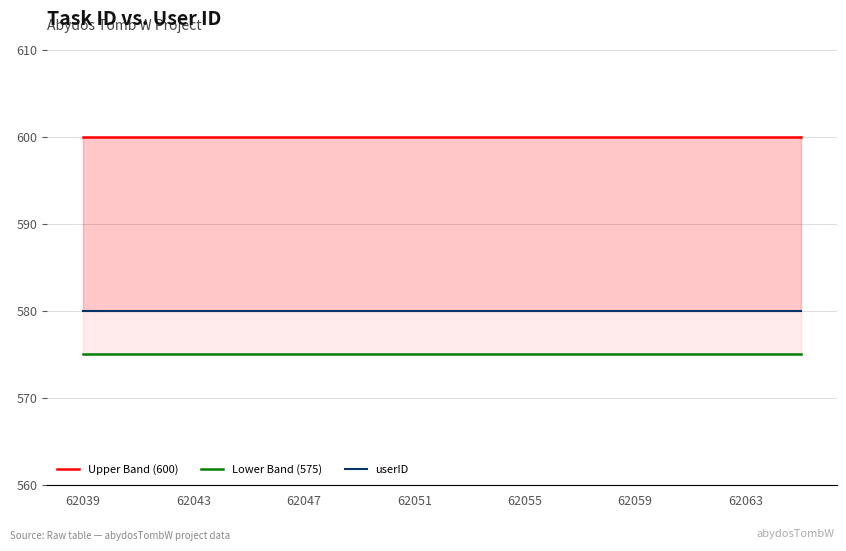

What is the average value of the Upper Band (600) series?

600